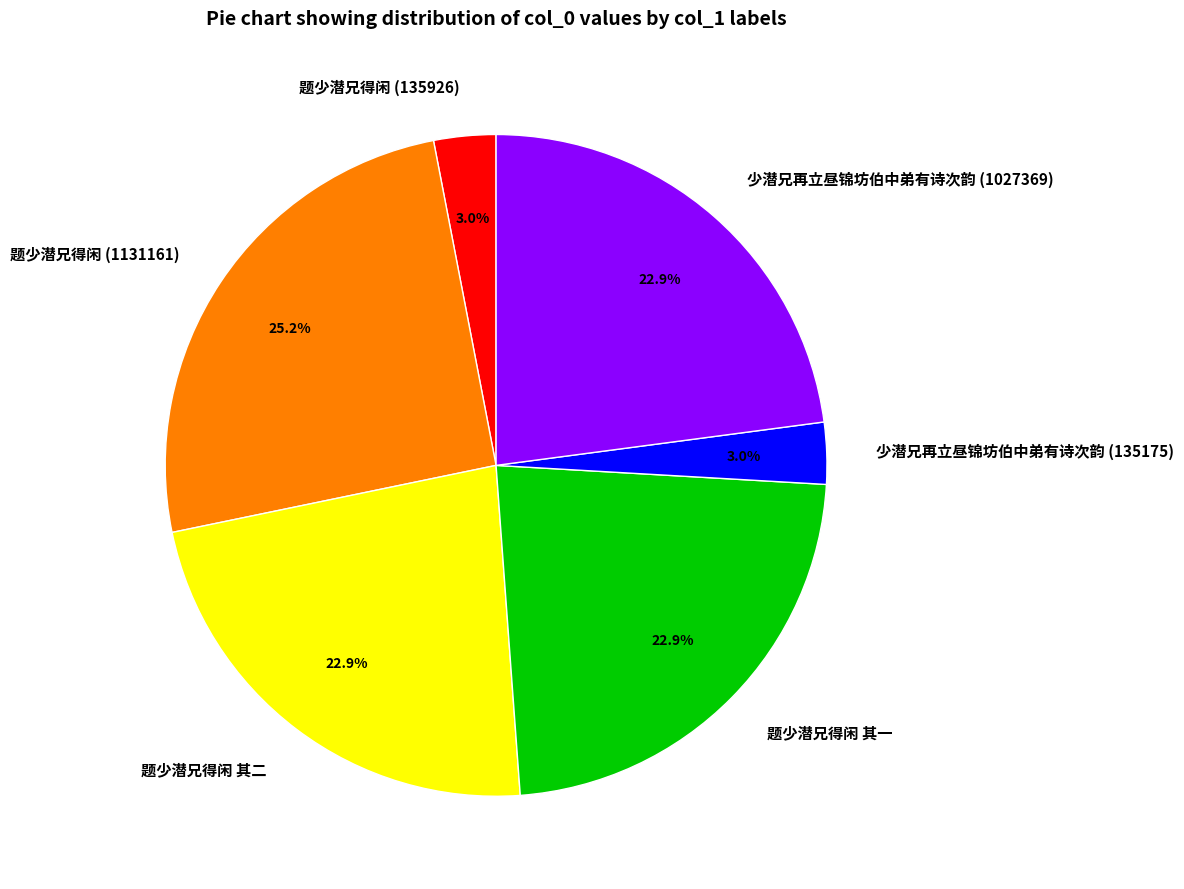

Count the number of slices in the pie.

6